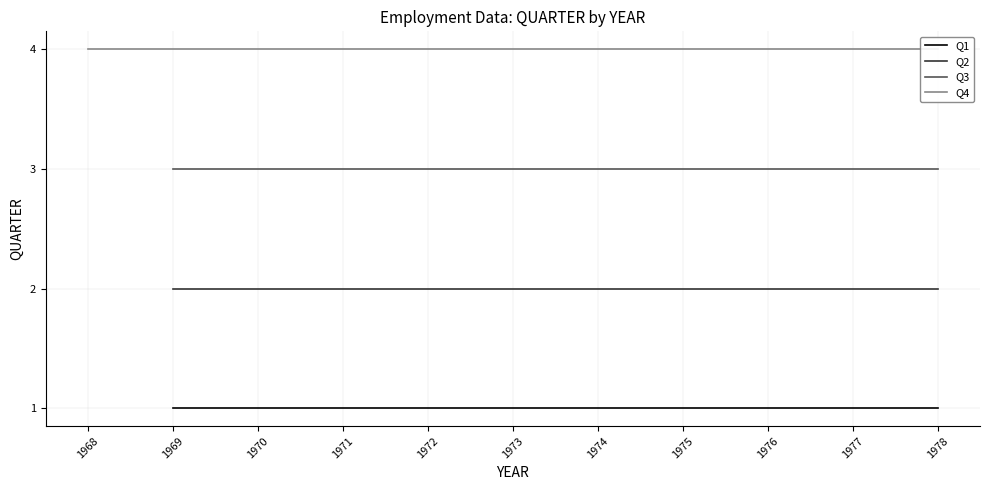

How many lines are shown in the chart?

4